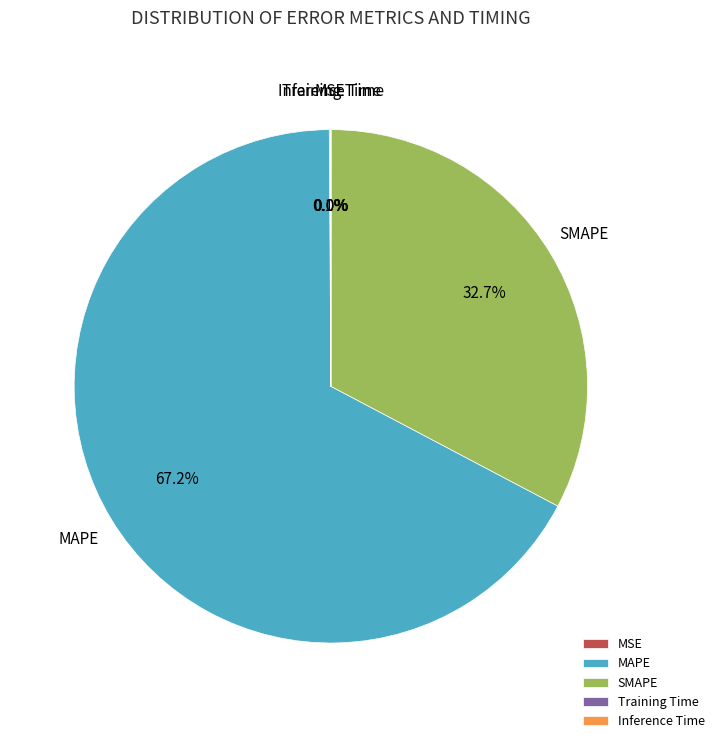

Which slice represents more than half of the pie?

MAPE